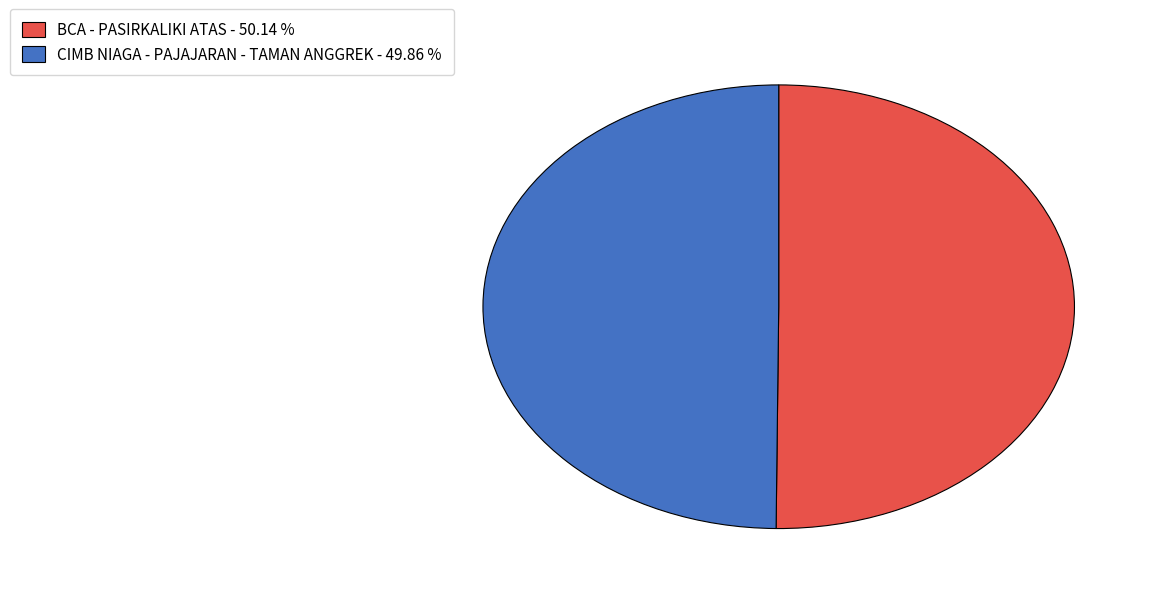

Do BCA - PASIRKALIKI ATAS and CIMB NIAGA - PAJAJARAN - TAMAN ANGGREK together represent more than half of the pie?

Yes